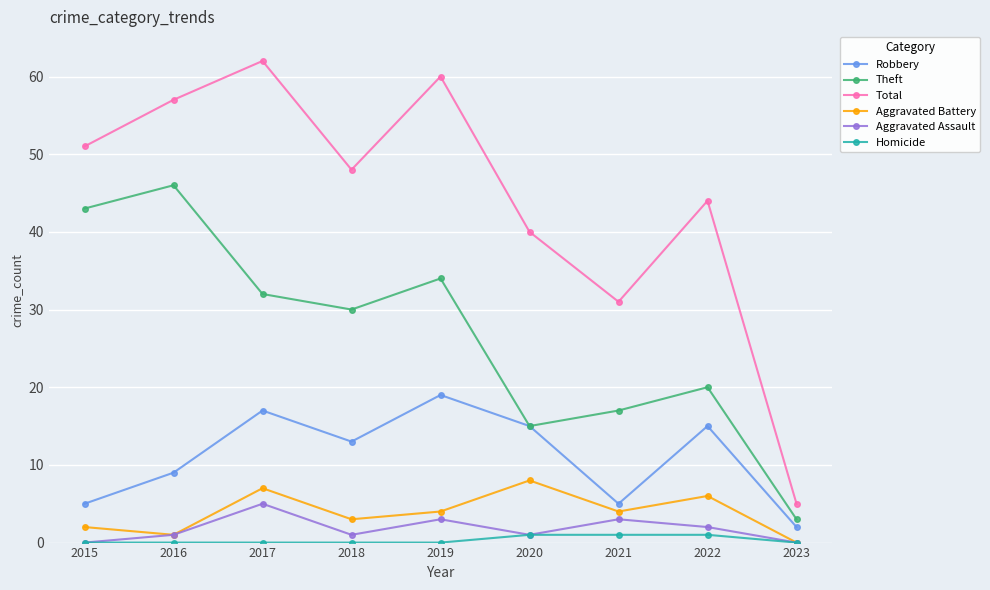

Between 2015 and 2023, which series saw the biggest shift?

Total